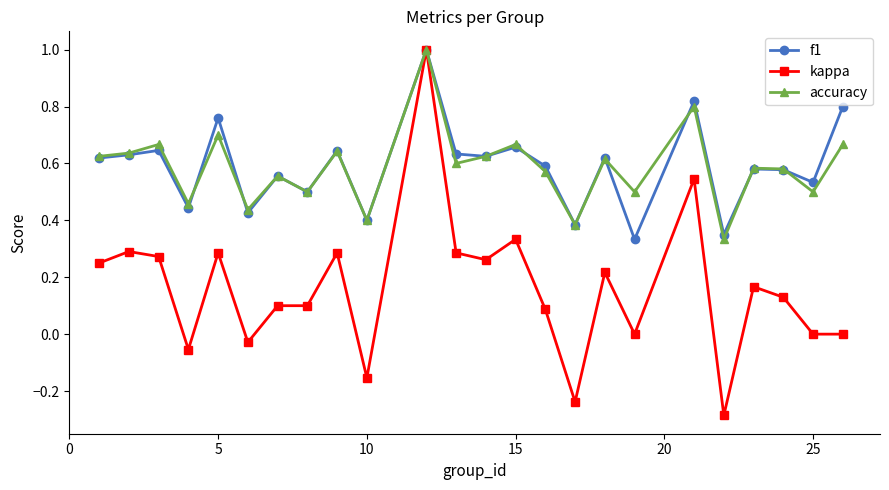

True or false: kappa has more than 0 points higher than both neighbors.

True